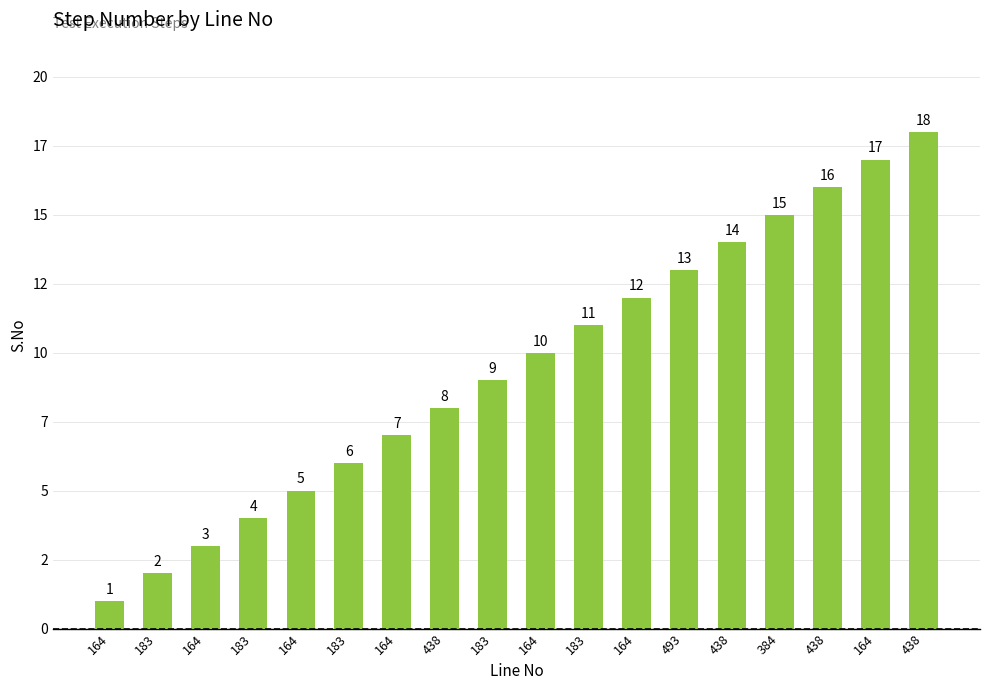

What is the change in value from 183 to 164?

+11